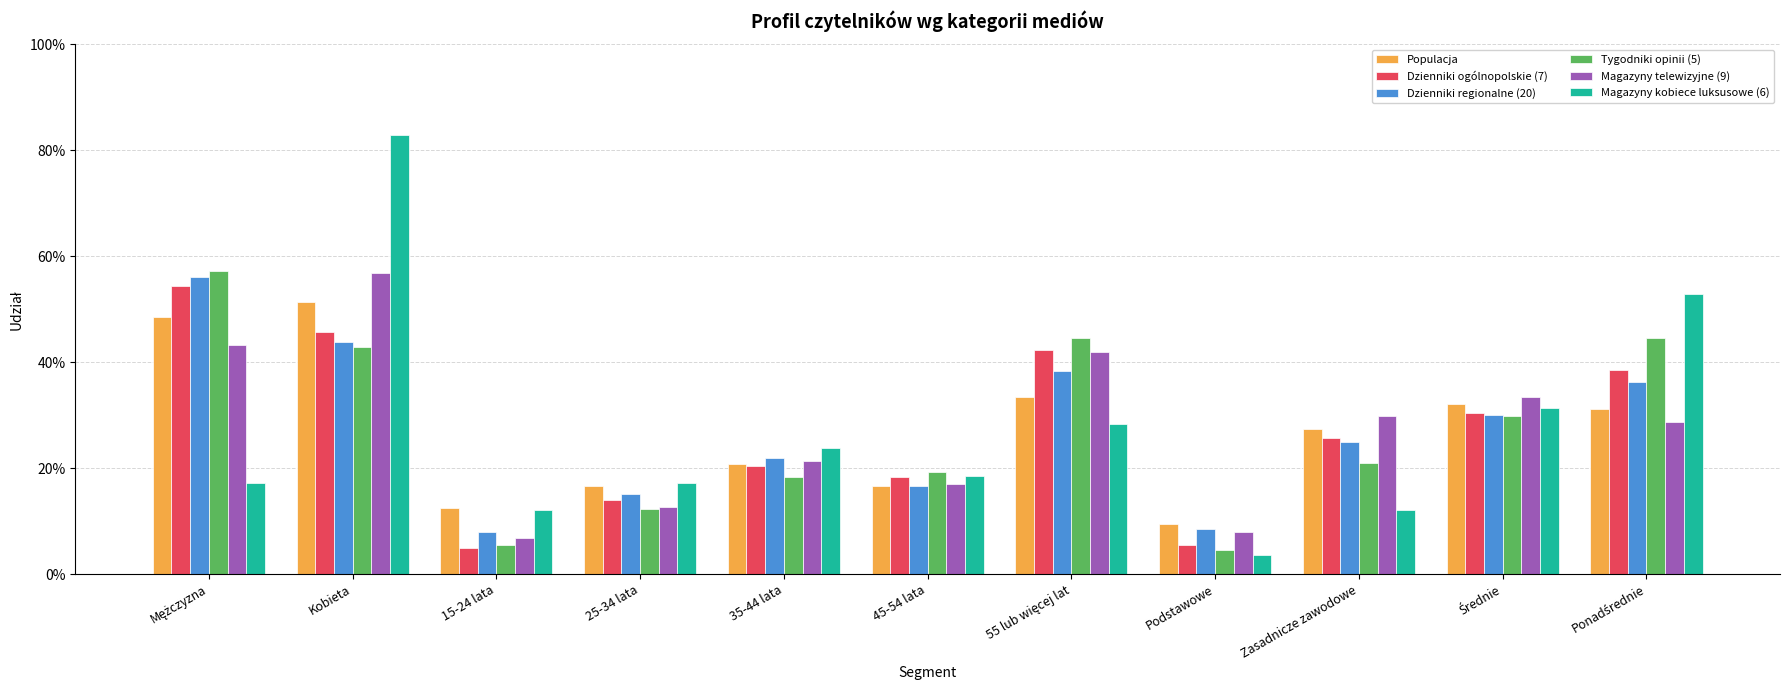

Are the bars grouped side by side (vs. stacked)?

Yes